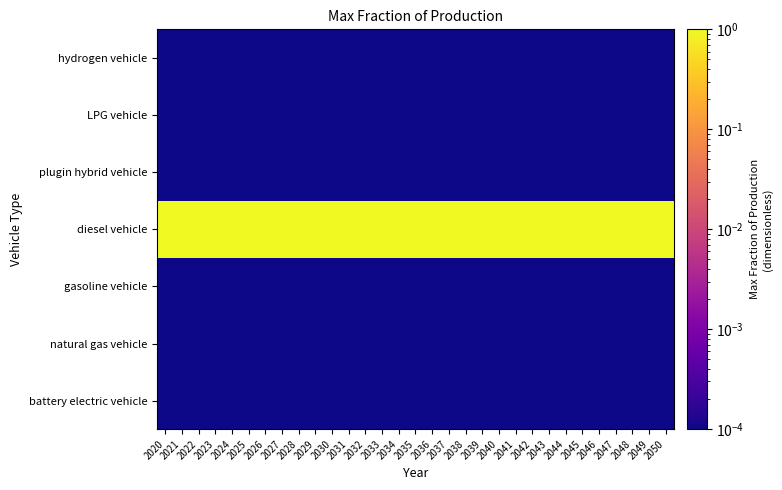

List the series in order of their peak value, lowest first.

battery electric vehicle, natural gas vehicle, gasoline vehicle, plugin hybrid vehicle, LPG vehicle, hydrogen vehicle, diesel vehicle